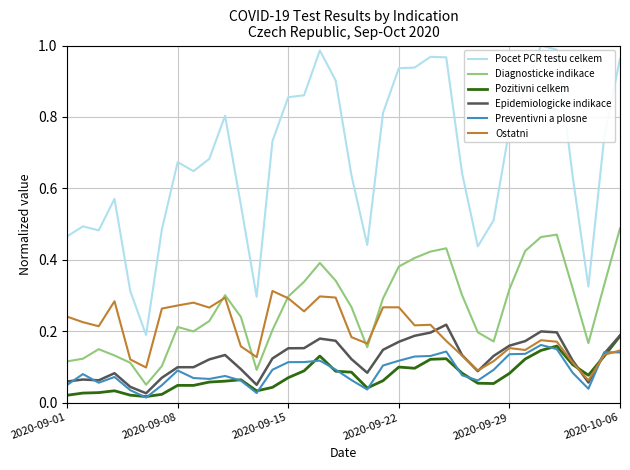

Which series has the widest spread of values?

Pocet PCR testu celkem